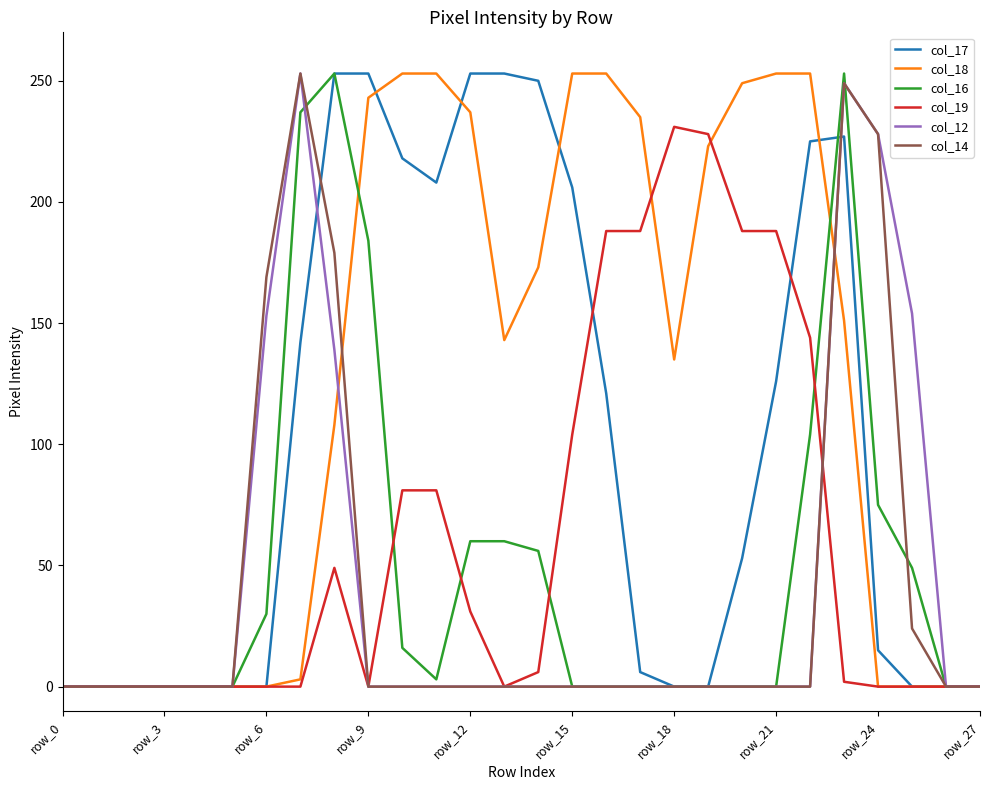

Which series has the largest total across all categories?

col_18